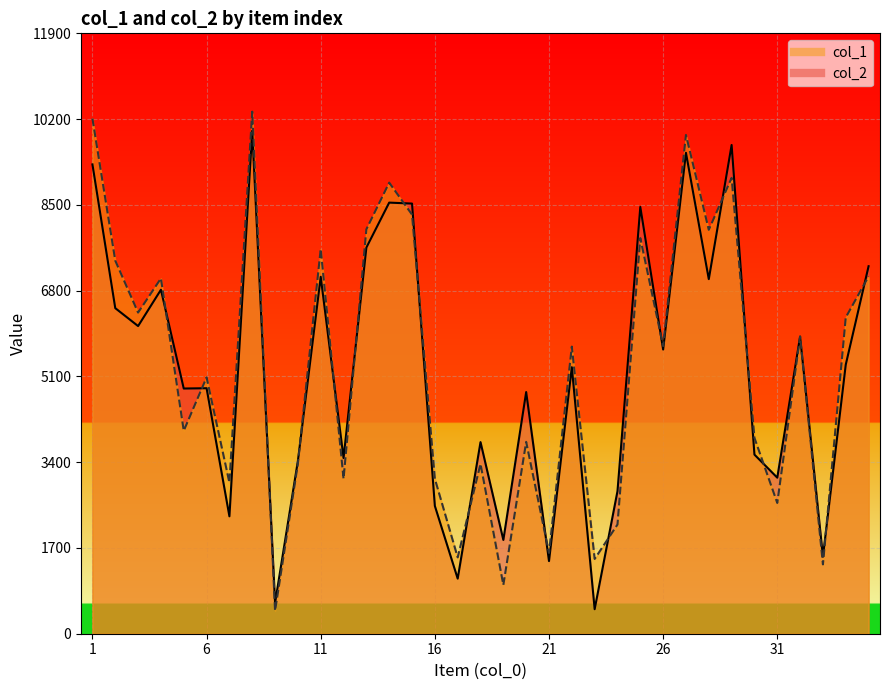

What value does the col_2 series have at 32, to the nearest 100?

5900